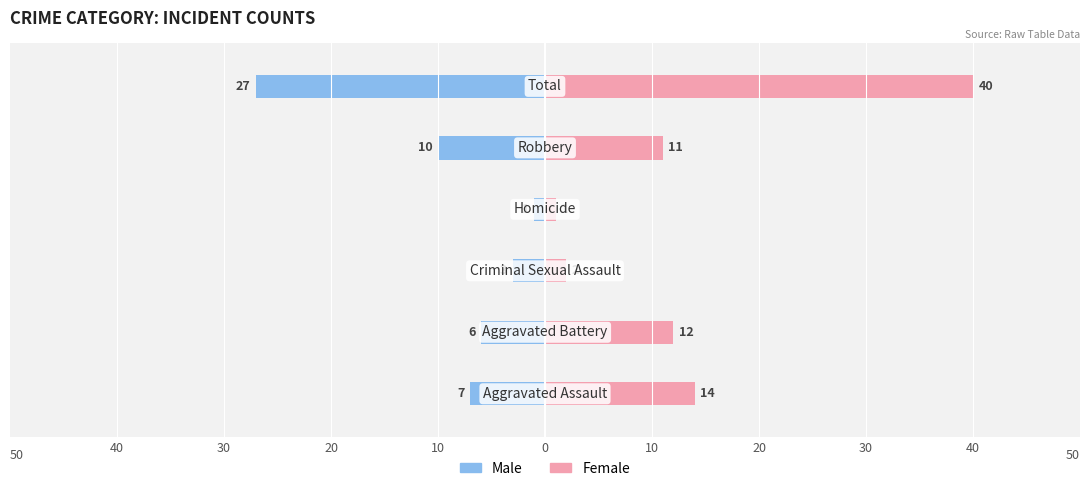

Which series has the widest spread of values?

Female